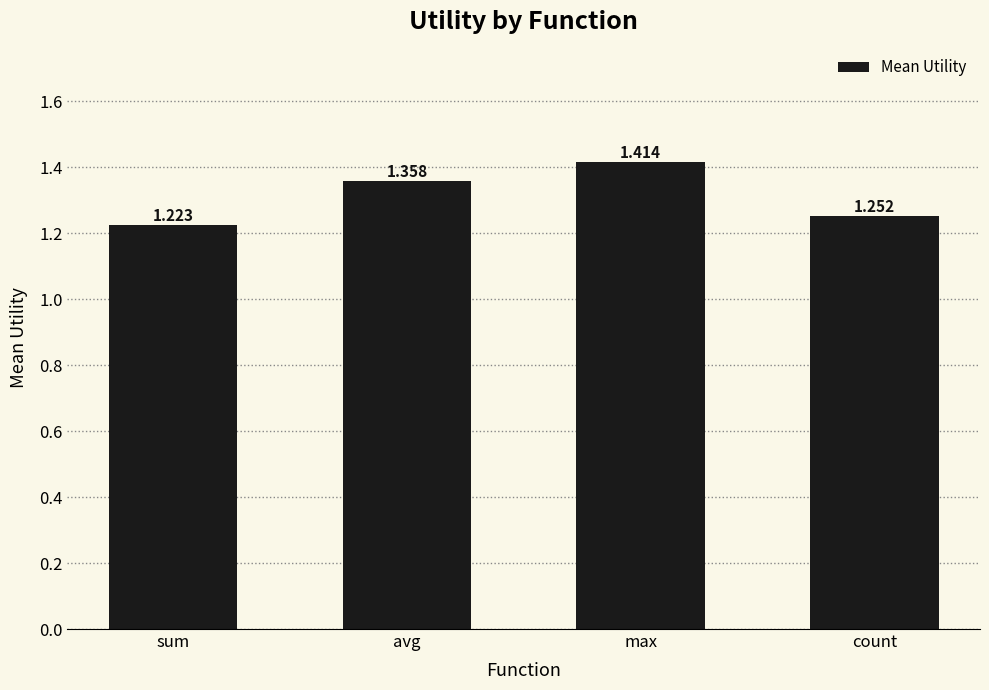

List the labels in order of value, largest first.

max, avg, count, sum